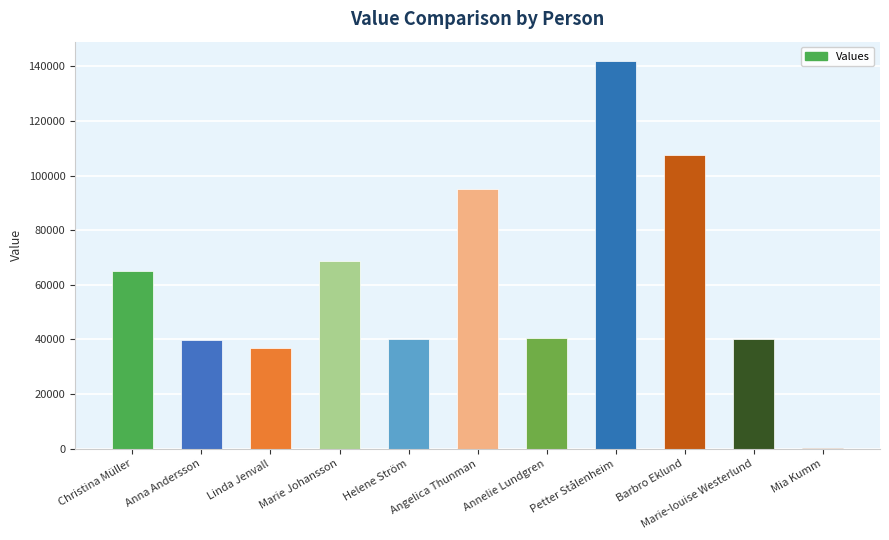

Where is the data nearest to the value 71000?

Marie Johansson